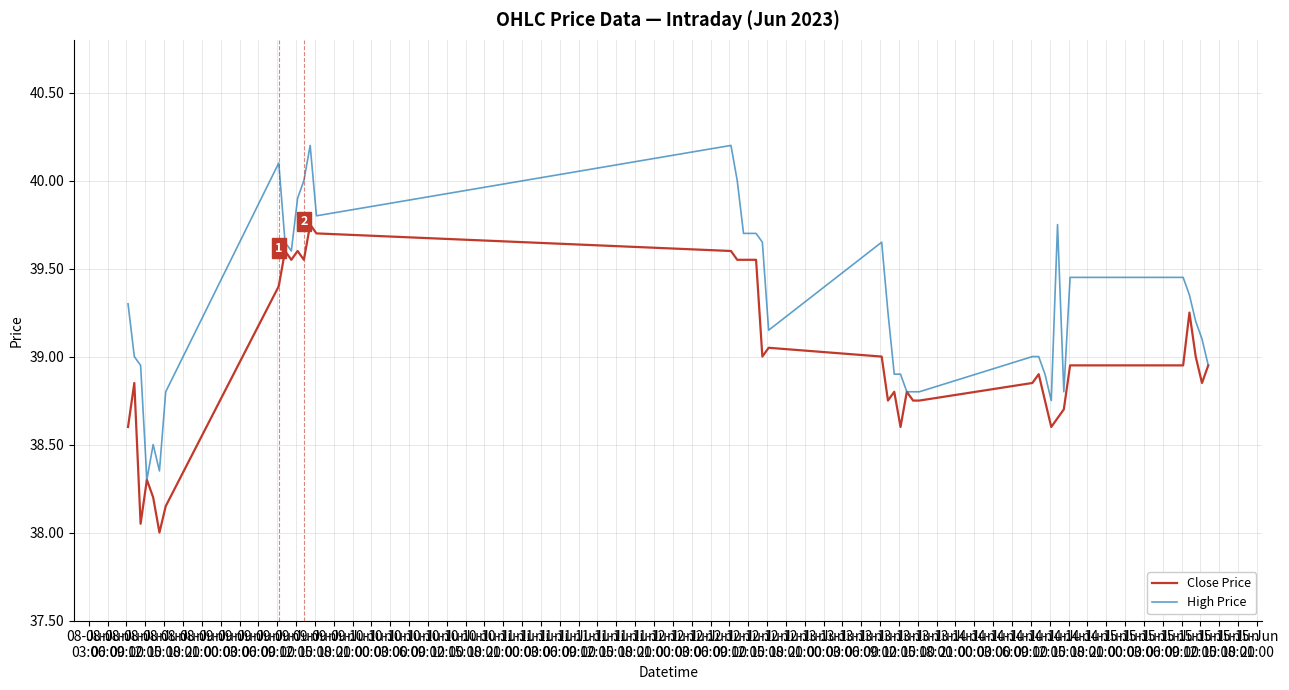

Is this an area chart (filled region under the line)?

No